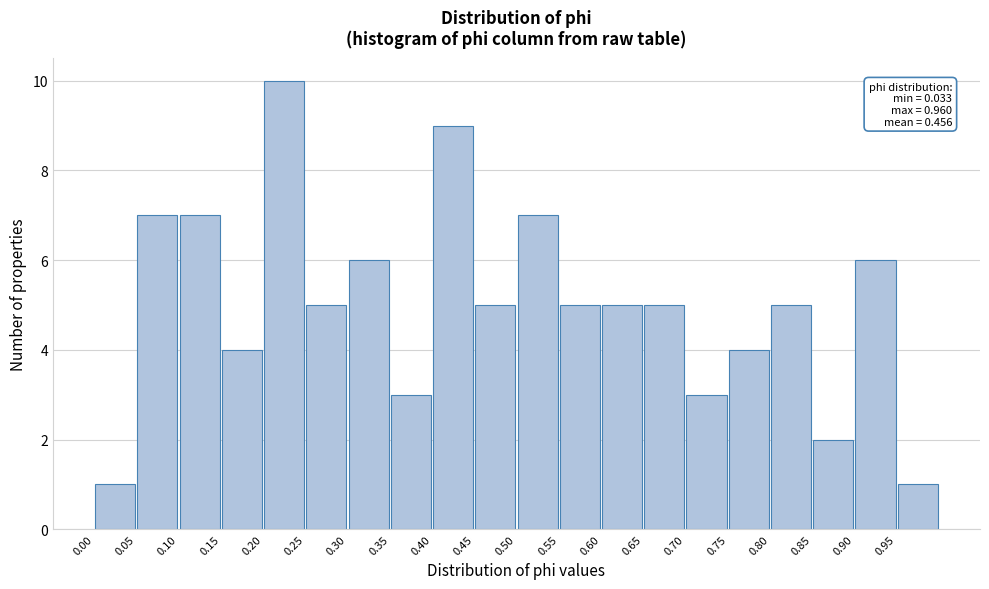

Over which range of the x-axis is the bar tallest?

0.20 to 0.25